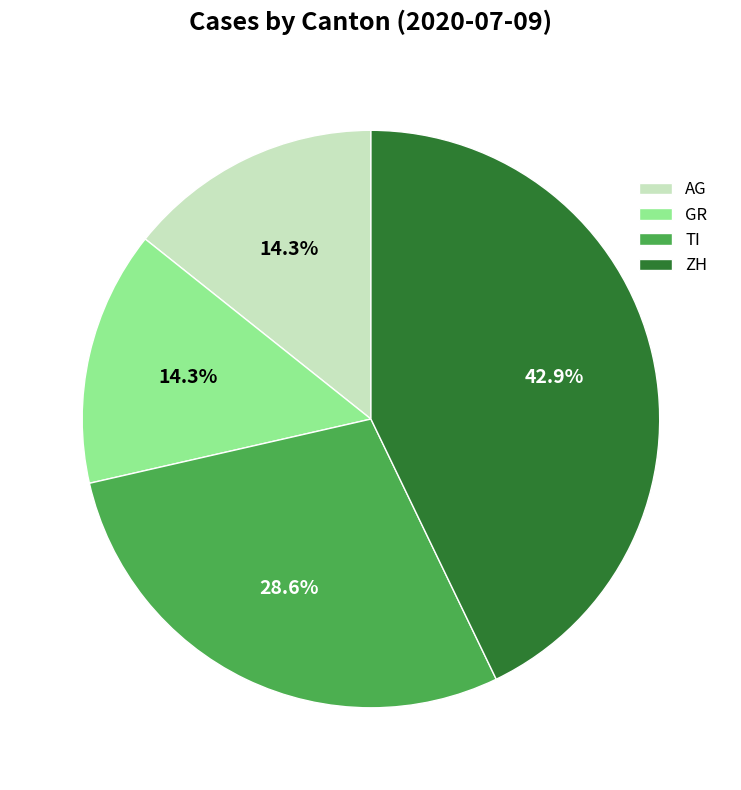

Approximately how many times larger is the value at GR compared to TI?

0.5